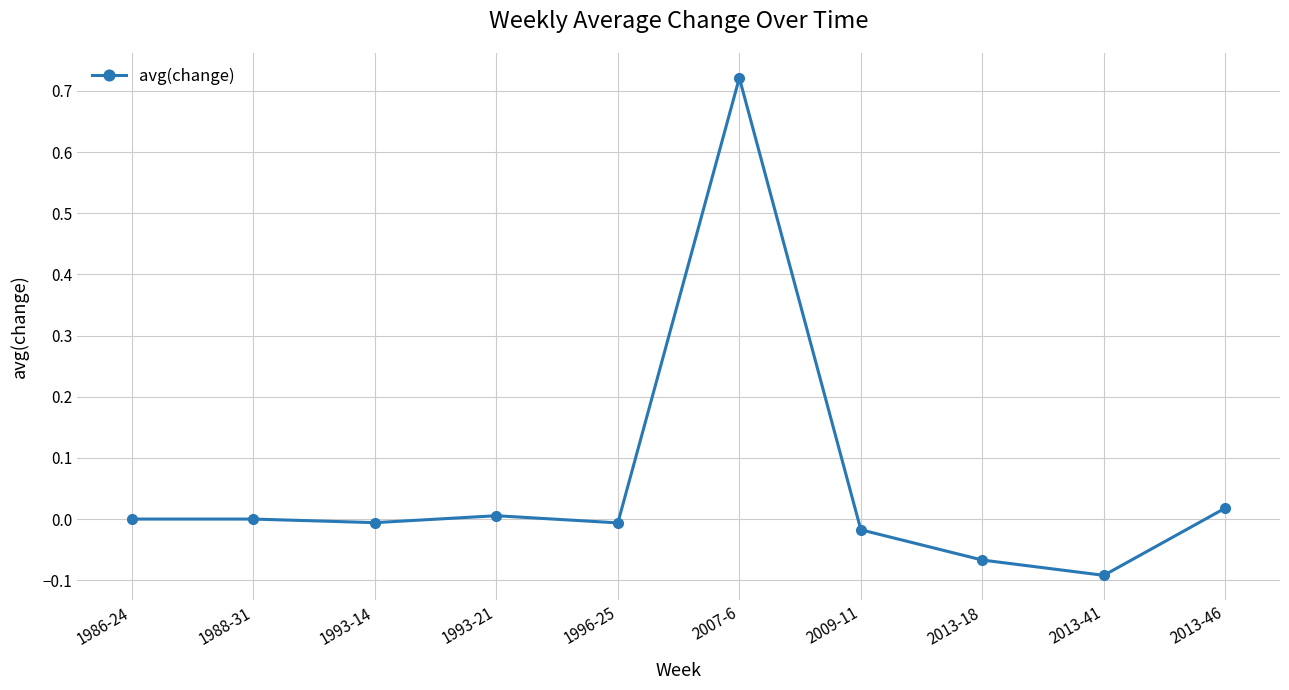

What position from the left is 2009-11?

7